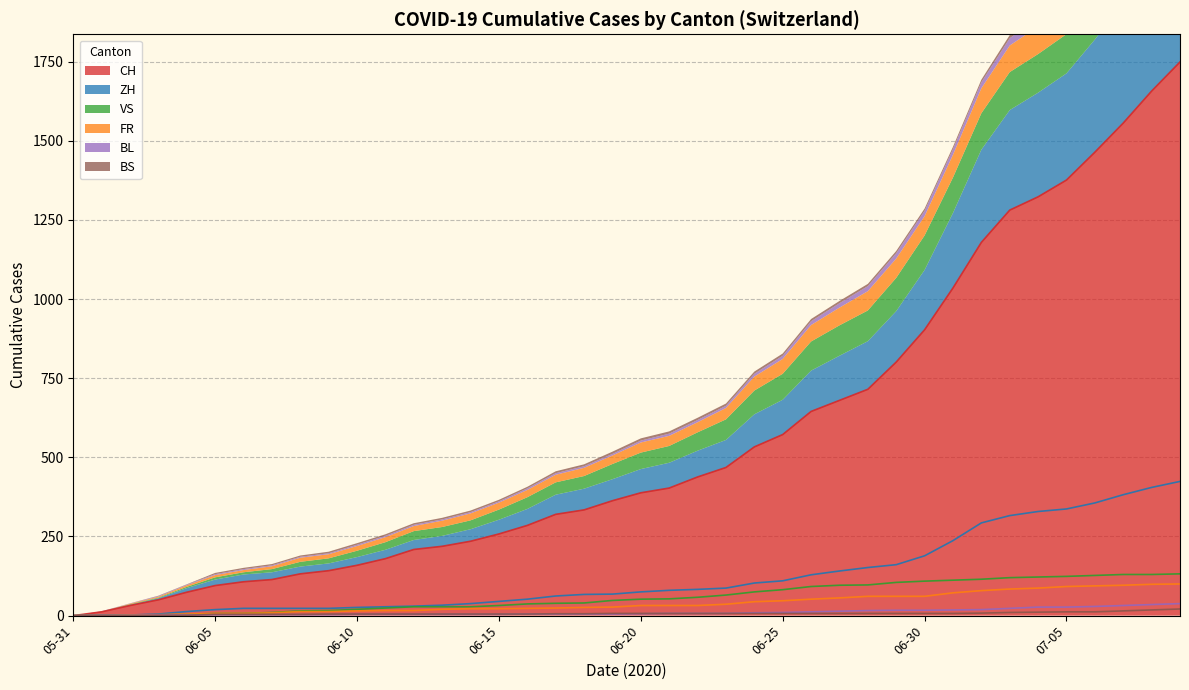

At which category does the chart reach its peak across all series?

2020-07-09